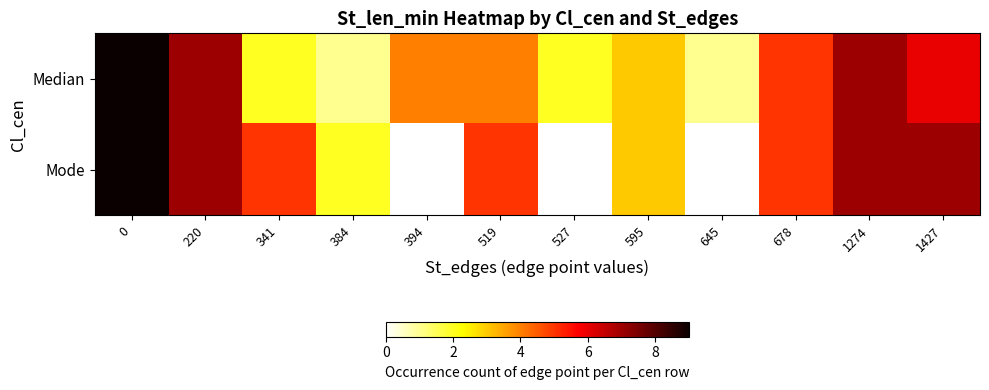

Which series has the largest total across all categories?

Median